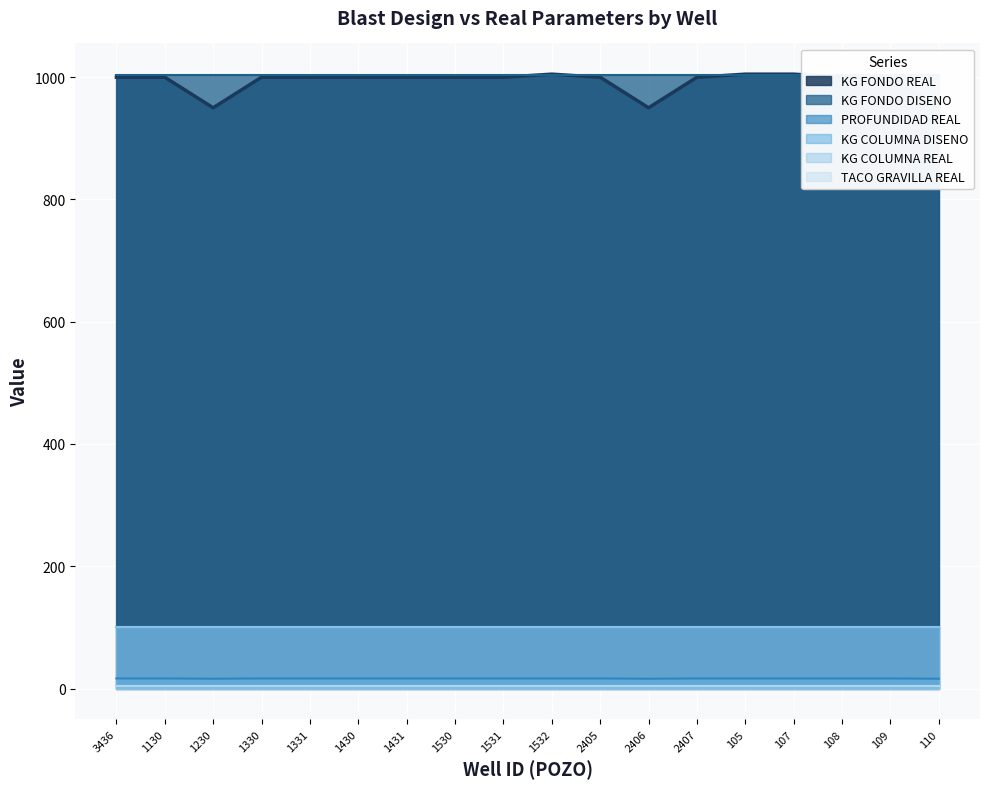

True or false: KG FONDO REAL and TACO GRAVILLA REAL cross at least once.

False